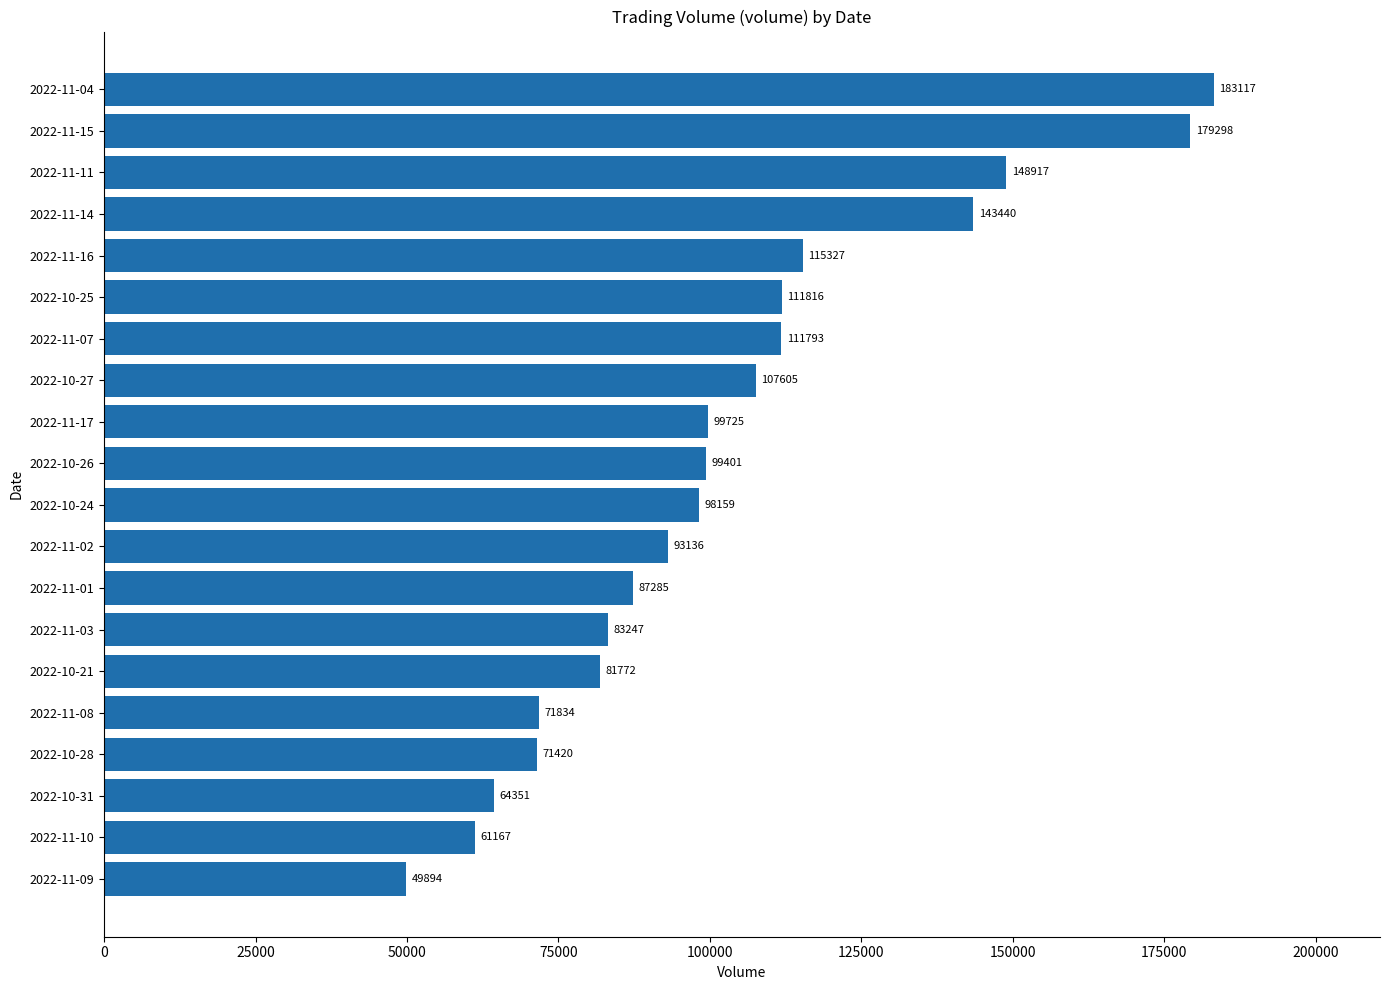

The chart shows a value of 49894 at 2022-11-09. True or false?

True